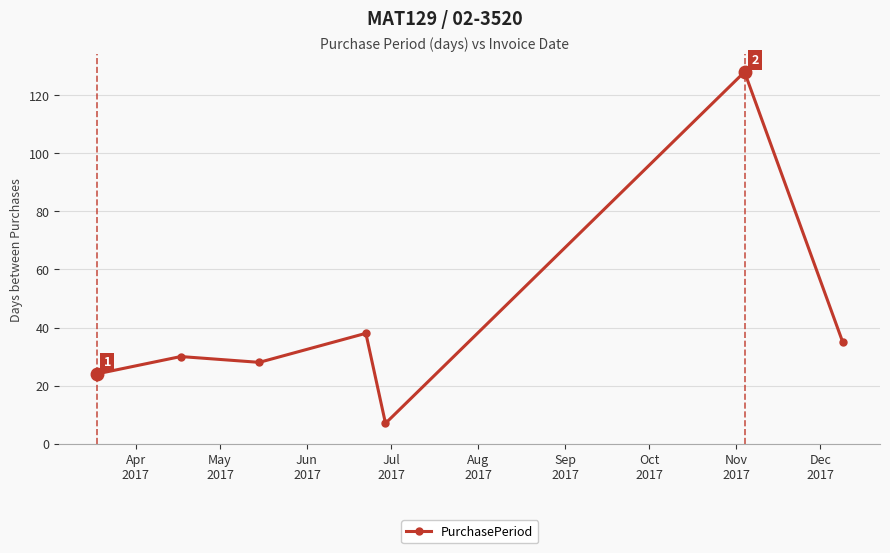

What is the value of the 5th point from the left?

7